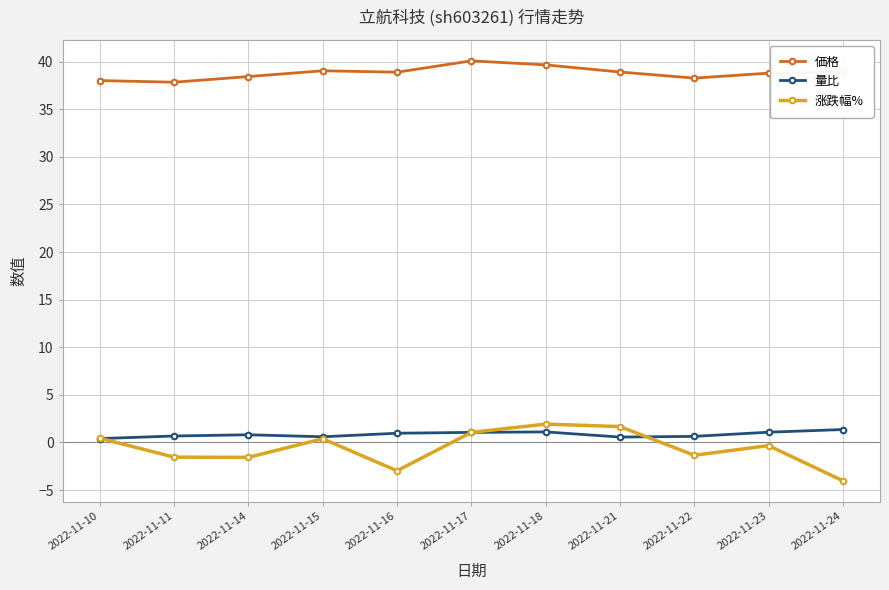

What is the lowest value of the 量比 series?

0.4